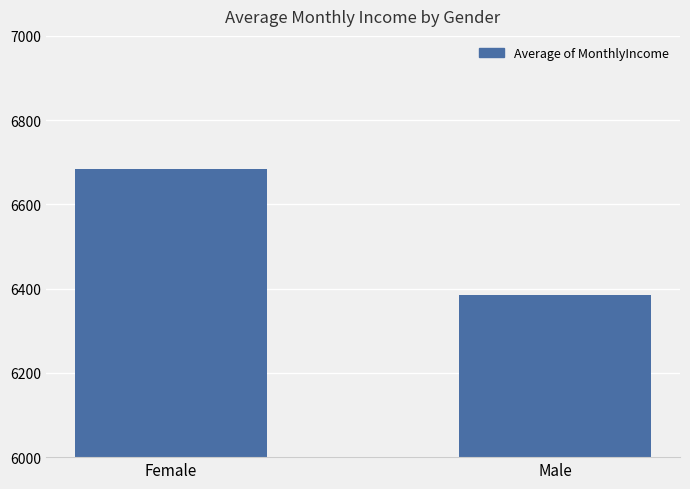

Which has a higher value, Male or Female?

Female